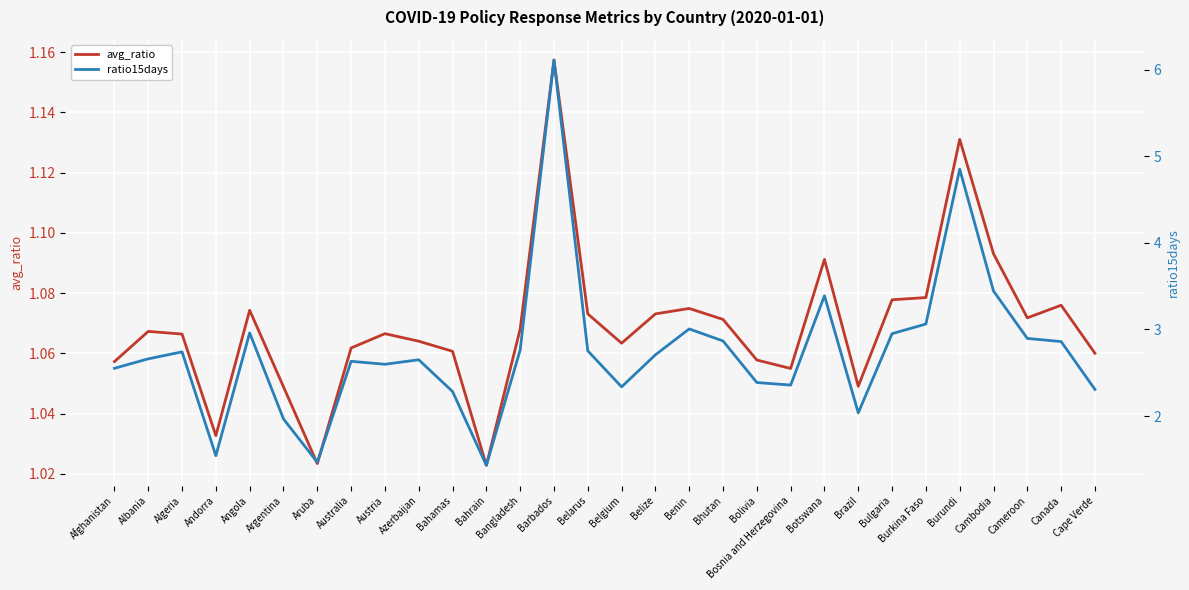

Is it true that ratio15days equals 4.3 at Austria?

False